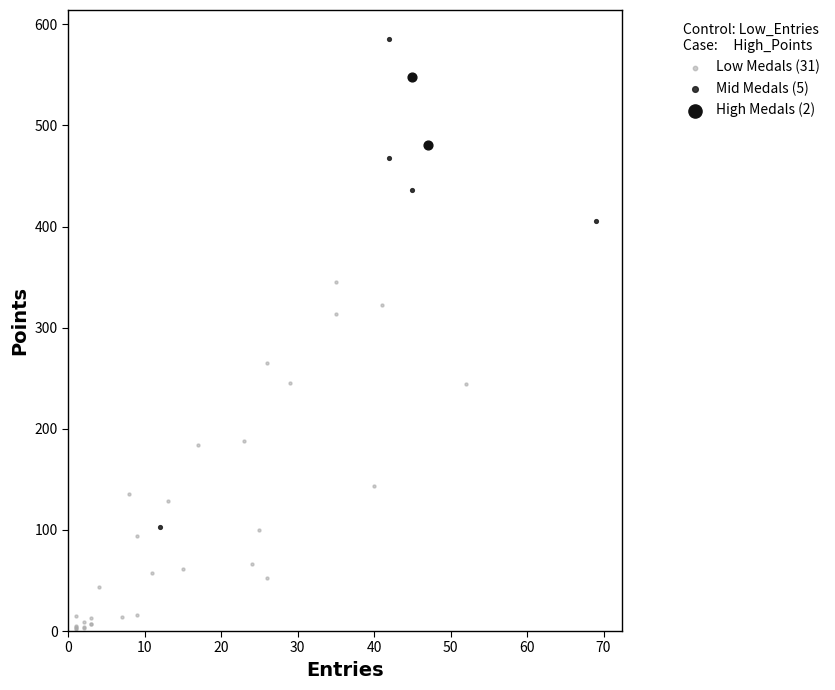

What are all the series names shown in the legend?

Low Medals (31), Mid Medals (5), High Medals (2)